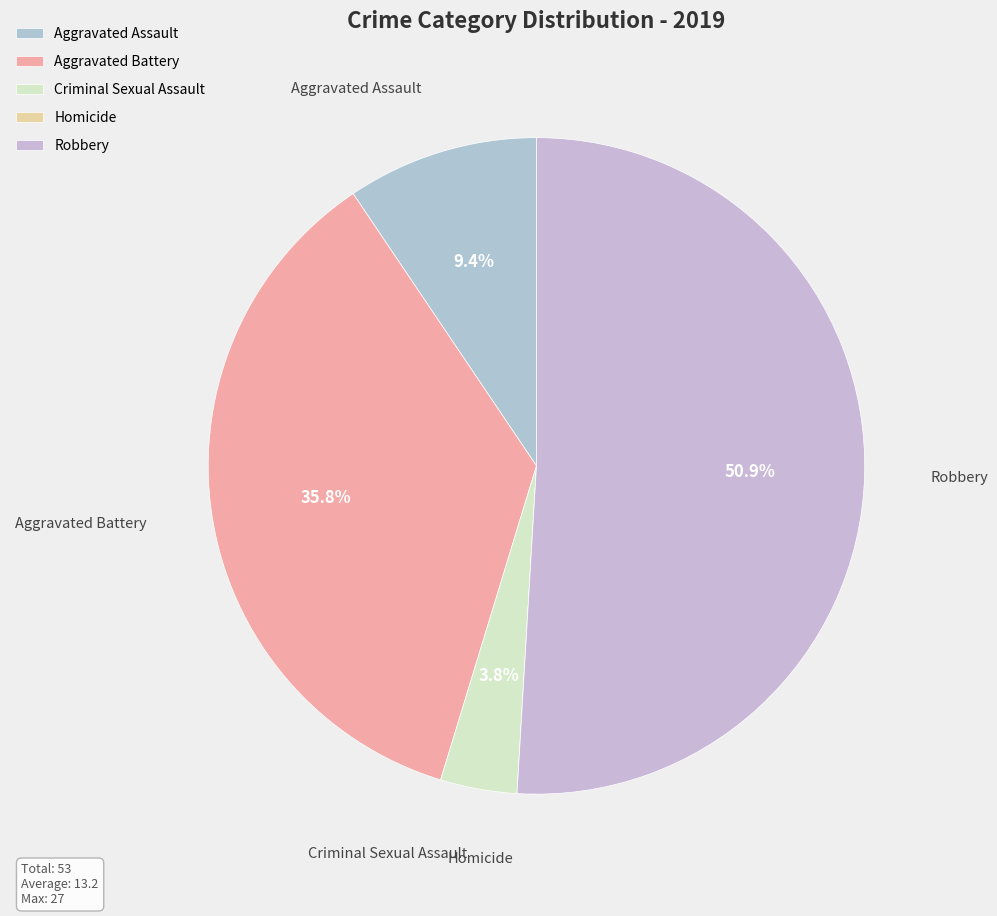

Which slice is the largest?

Robbery